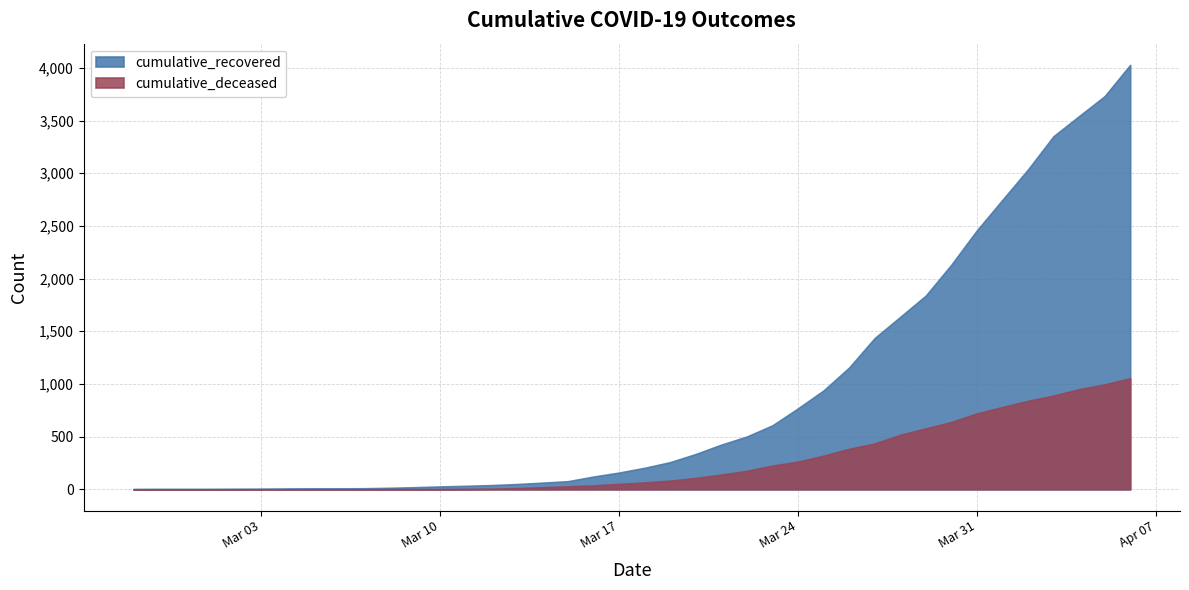

What is the average value of the cumulative_deceased series?

258